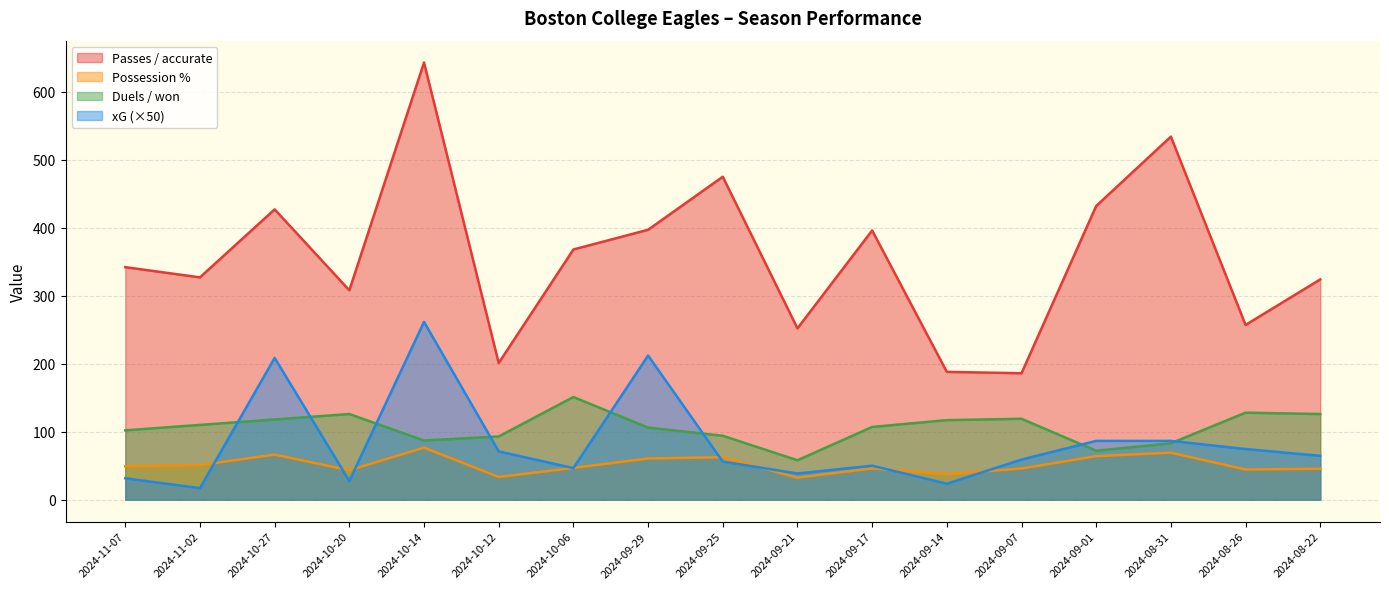

What are all the series names shown in the legend?

Passes / accurate, Possession %, Duels / won, xG (×50)